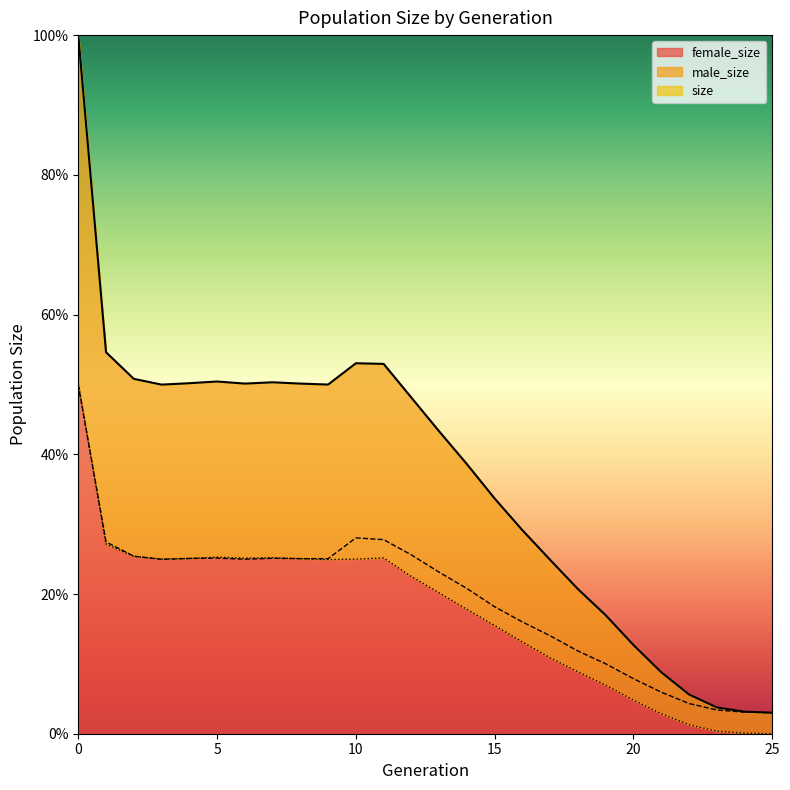

At which label is size closest to 0?

25